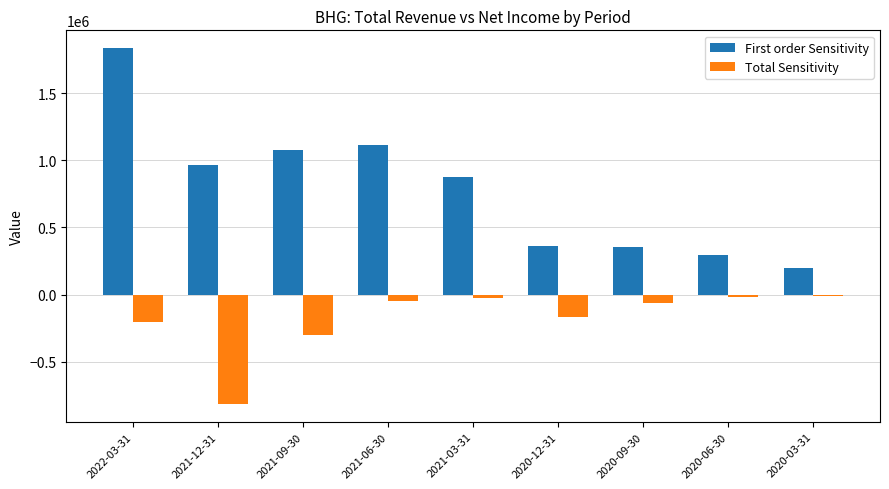

Which category has the highest value across all series?

2022-03-31